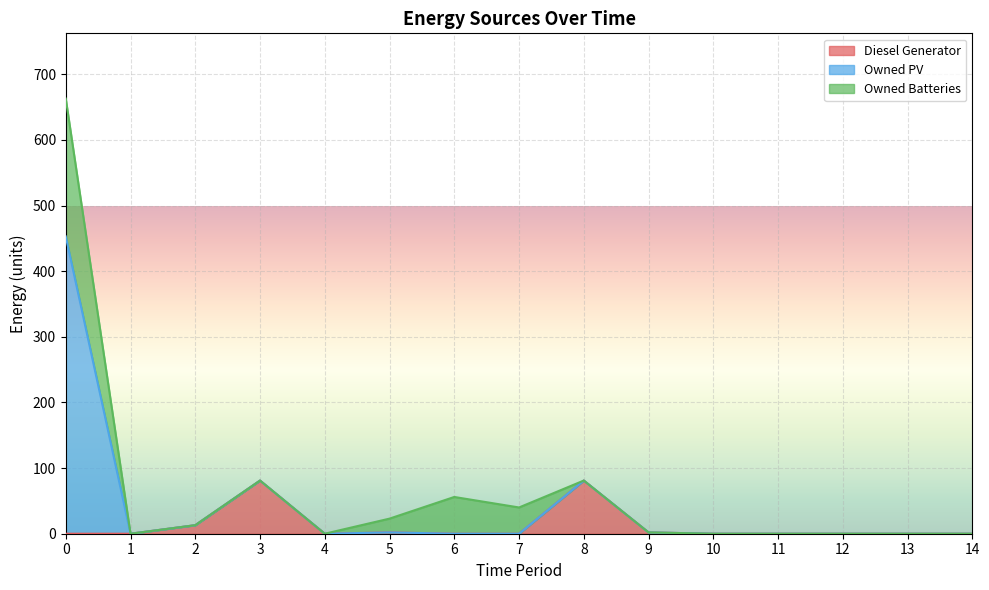

Which series has the largest total across all categories?

Owned PV